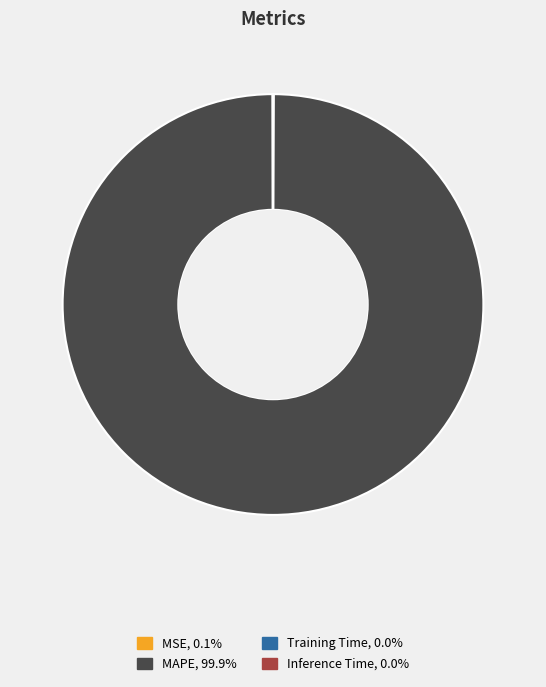

Which category has the biggest portion of the pie?

MAPE